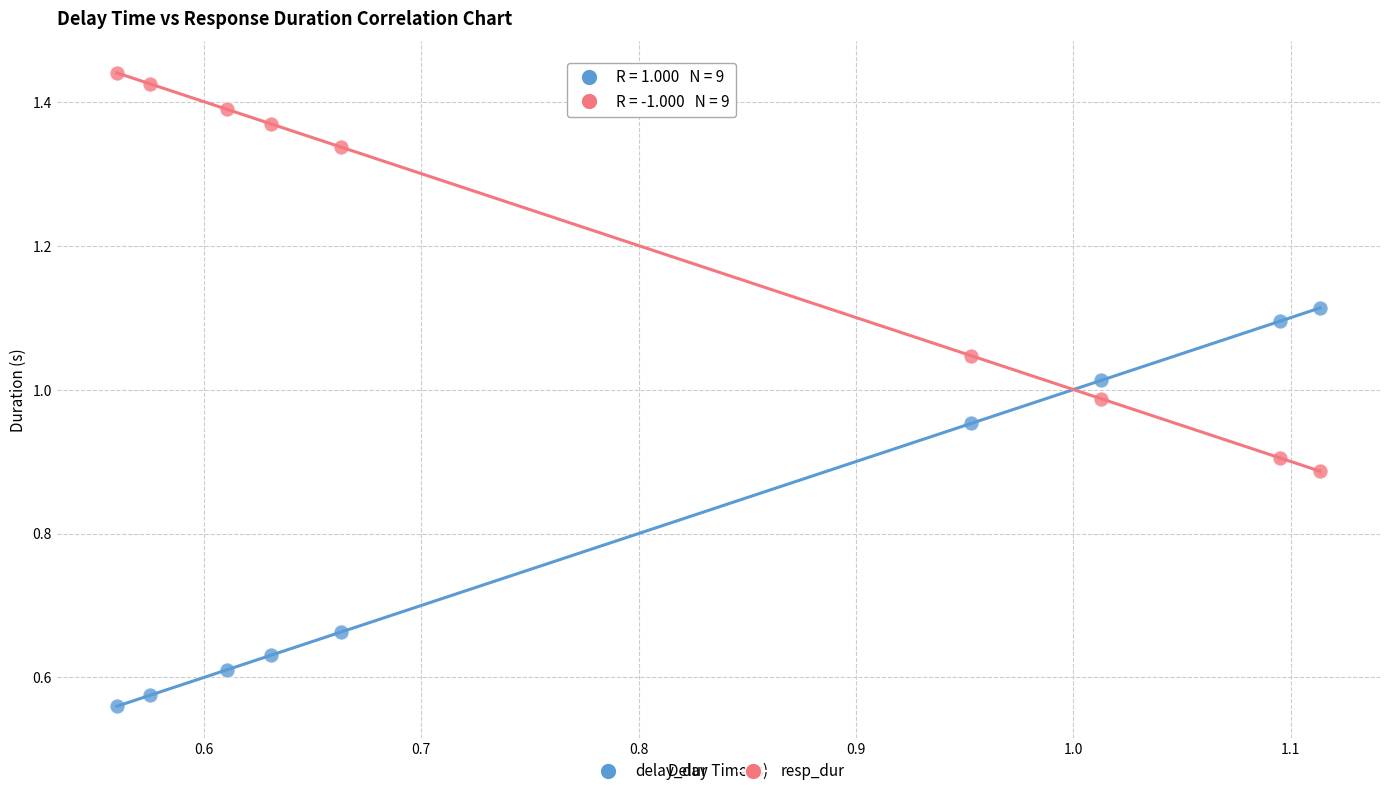

What are all the series names shown in the legend?

delay_dur, resp_dur